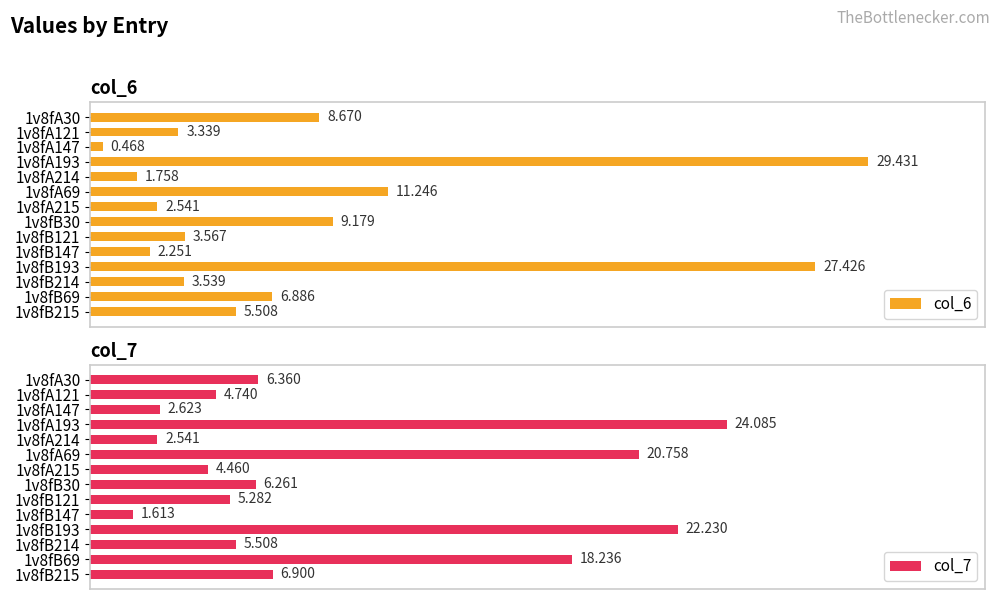

How many data points does each series have?

14